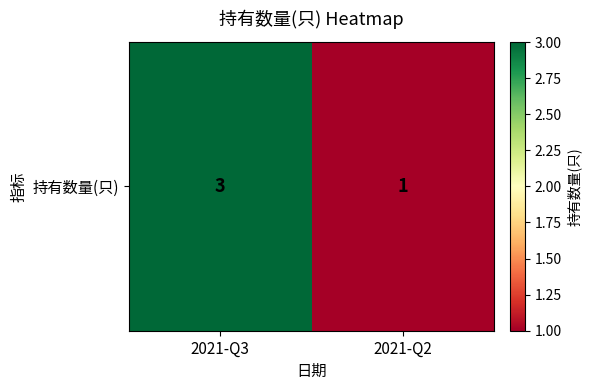

List the labels in order of value, smallest first.

2021-Q2, 2021-Q3